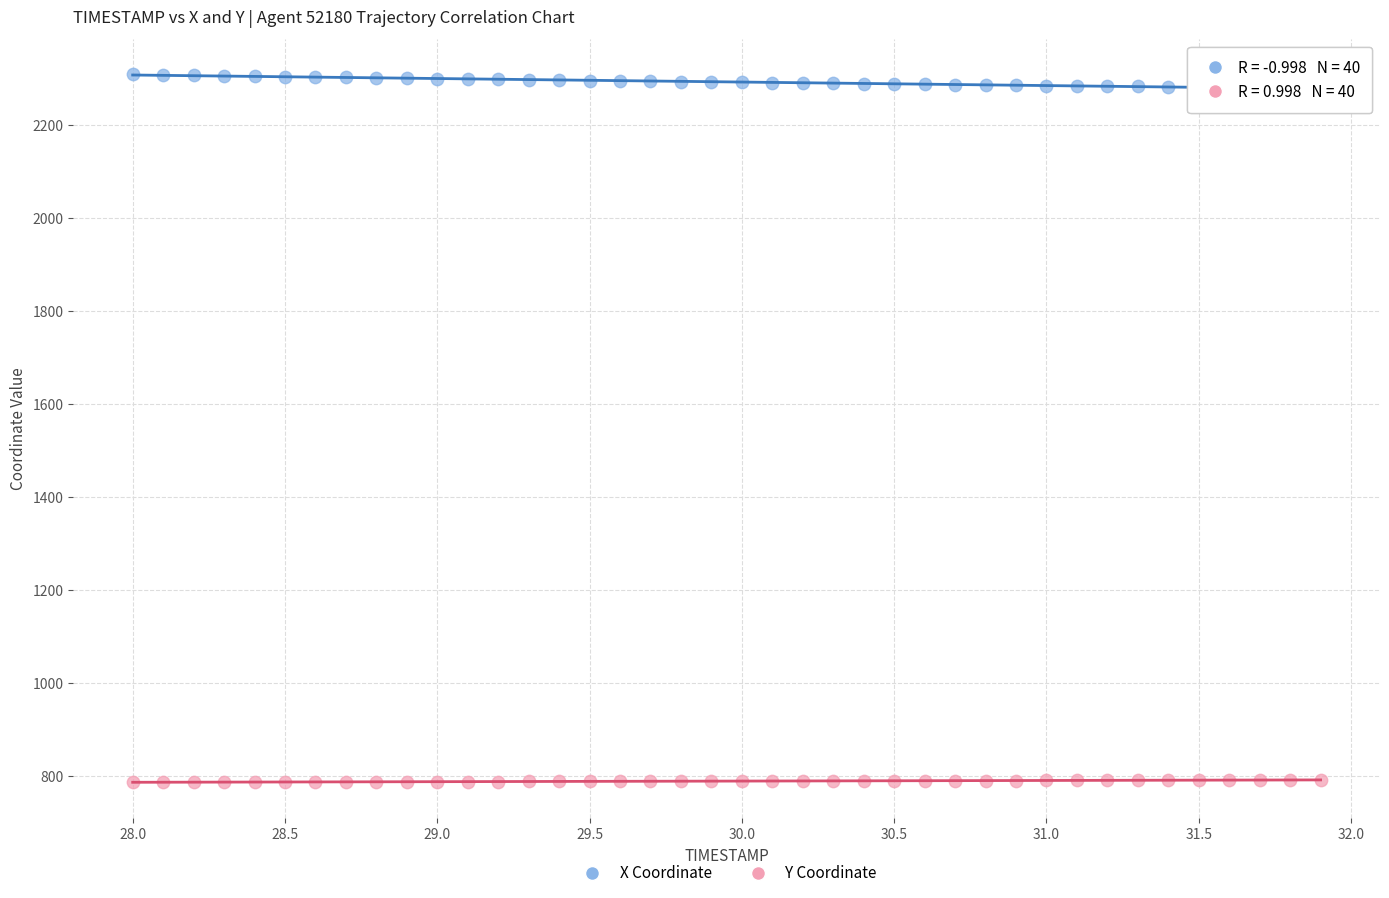

Which series contains the highest Y value?

X Coordinate